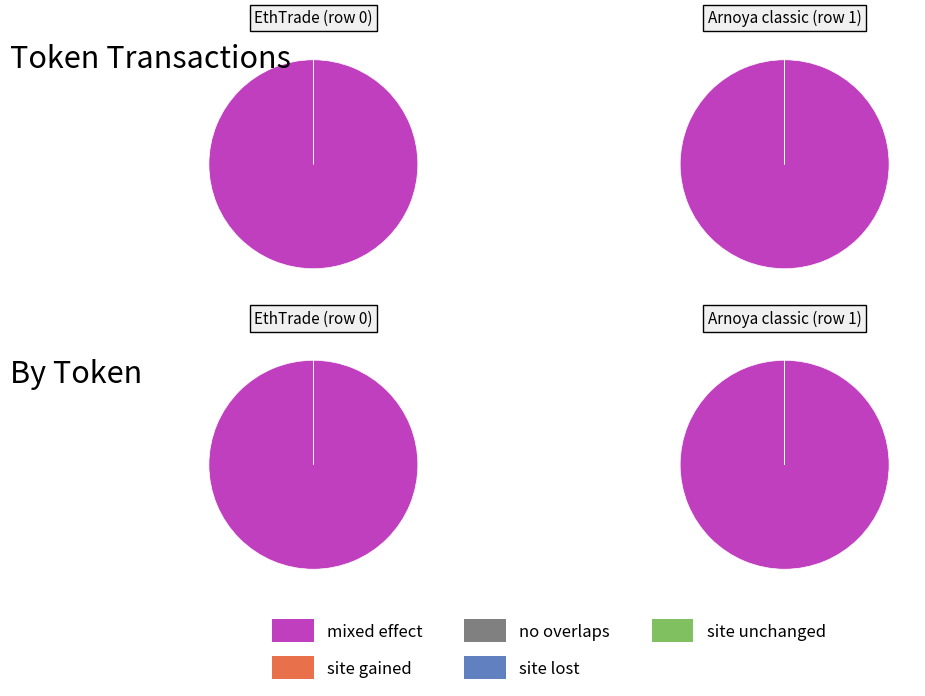

What is the spread (max minus min) of values at Arnoya classic (row 1)?

9999999999596648